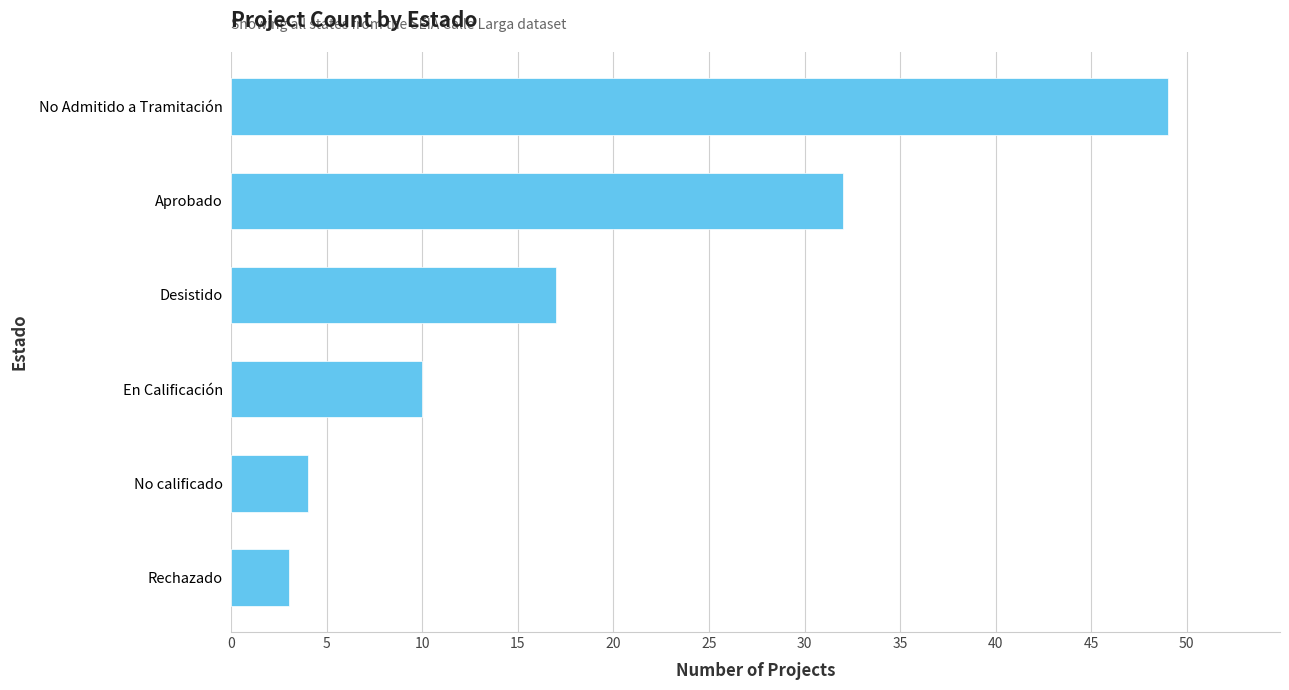

Which has a higher value, No calificado or En Calificación?

En Calificación